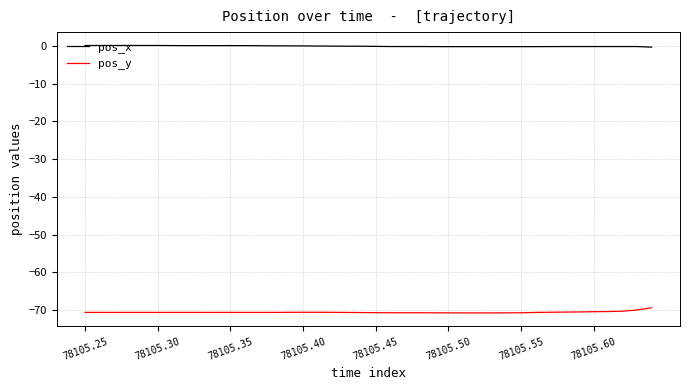

True or false: pos_y and pos_x cross at least once.

False